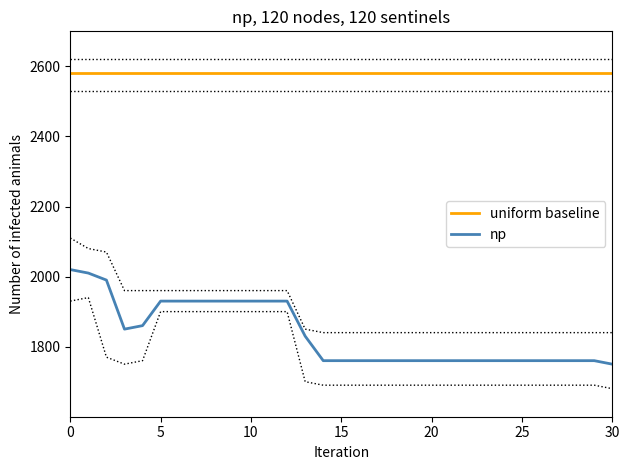

How many lines are shown in the chart?

6